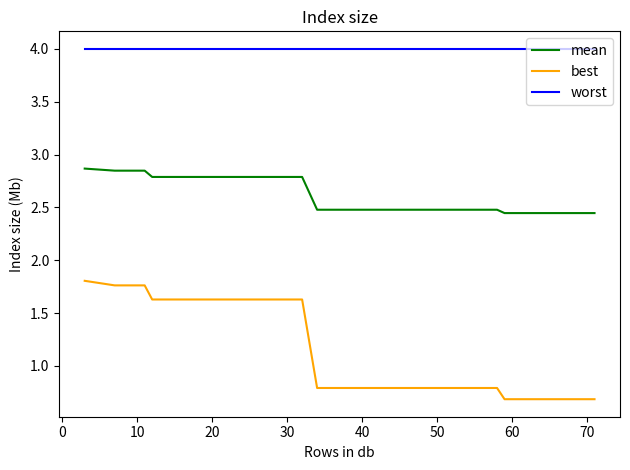

What is the smallest value displayed?

0.7